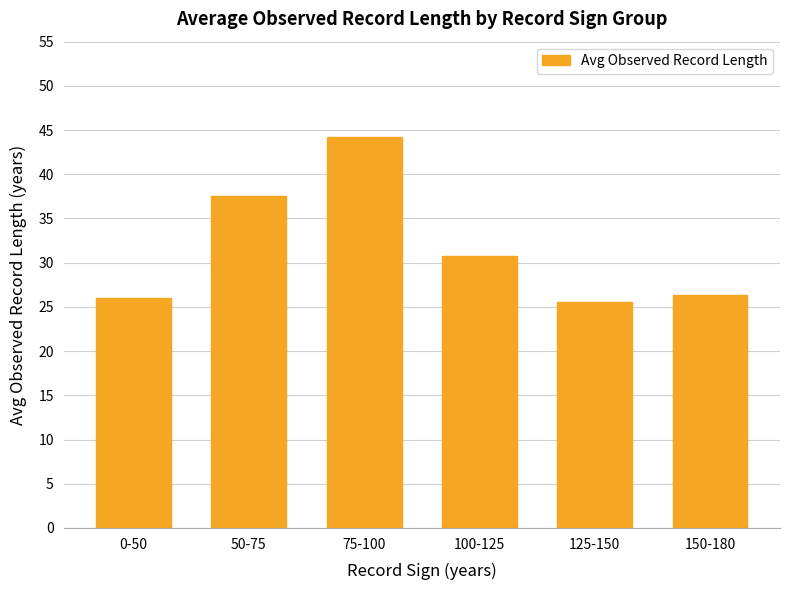

Where does the data first go above 30?

50-75